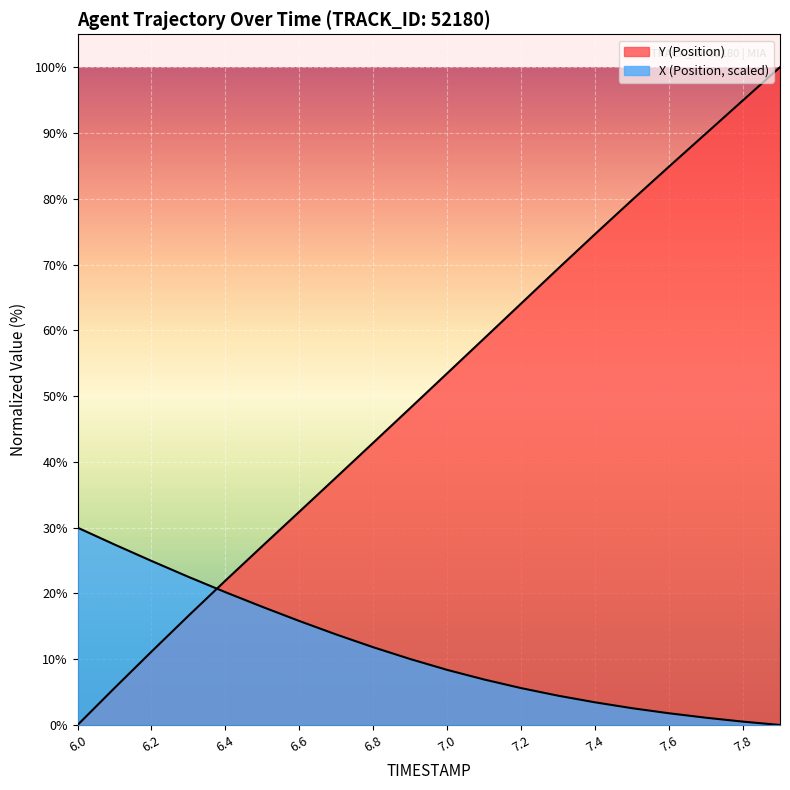

Which series has the widest spread of values?

Y (Position)